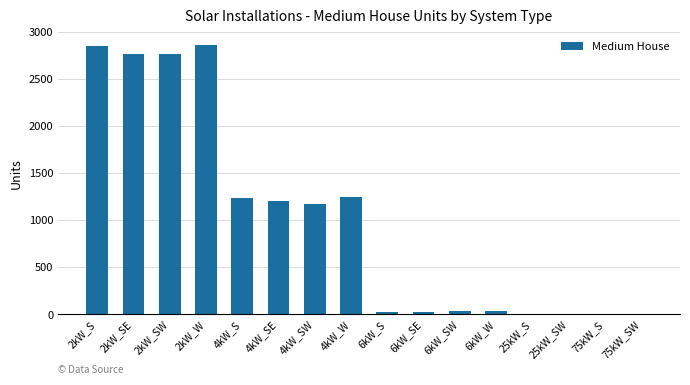

Are the bars horizontal?

No